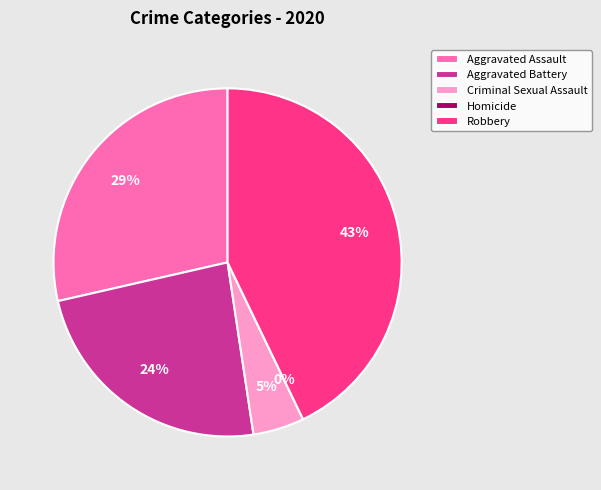

What percentage is the Aggravated Battery slice, to the nearest percent?

24%